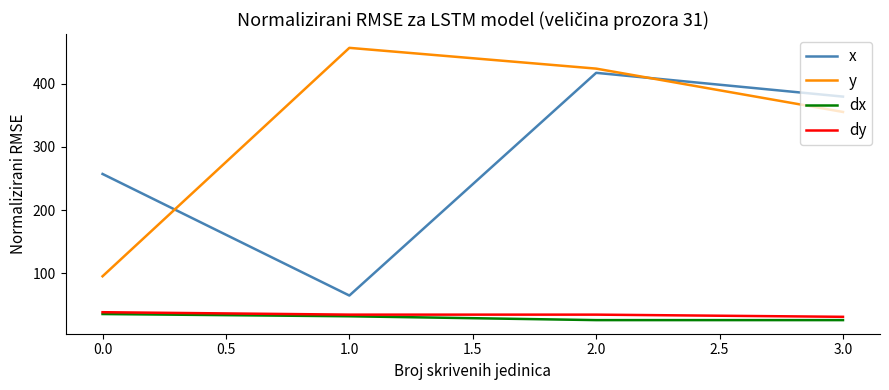

How many lines are shown in the chart?

4